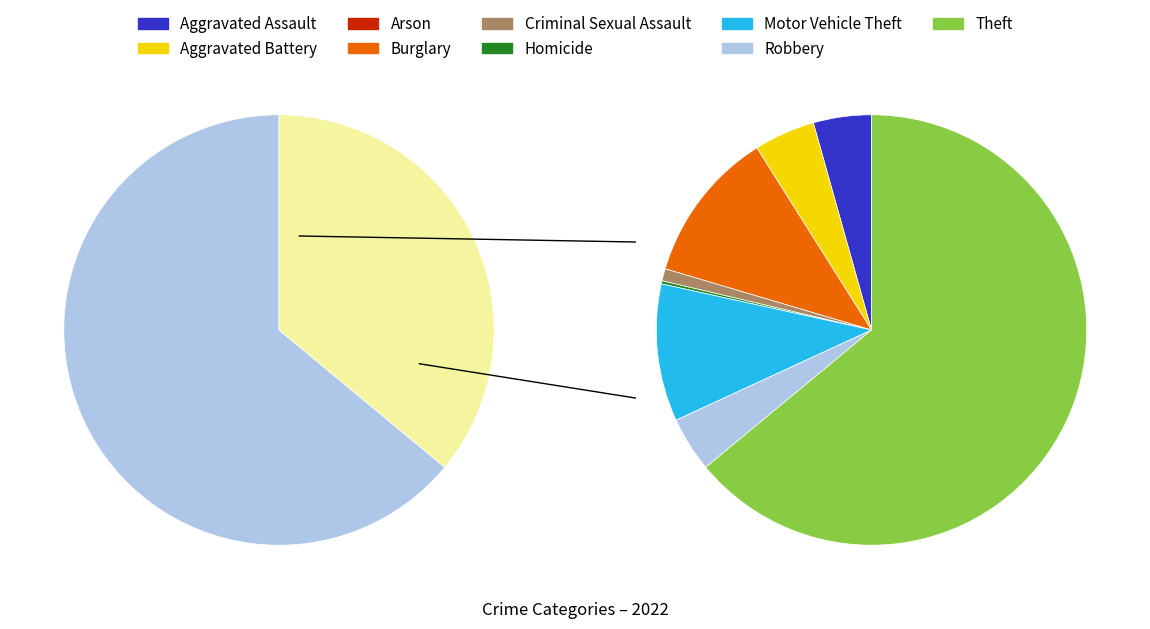

Is it true that Burglary is 23% of the pie?

False